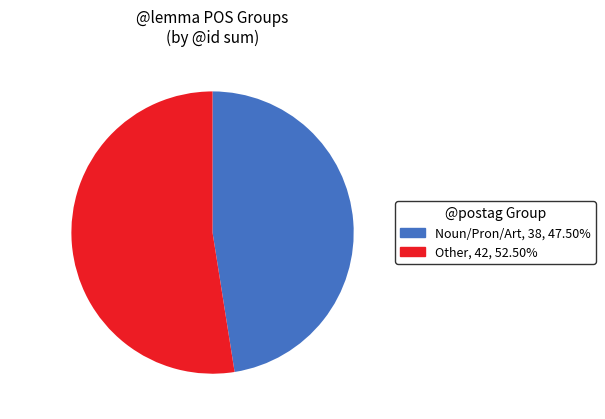

Does Noun/Pron/Art, 38, 47.50% represent more than half of the total?

No